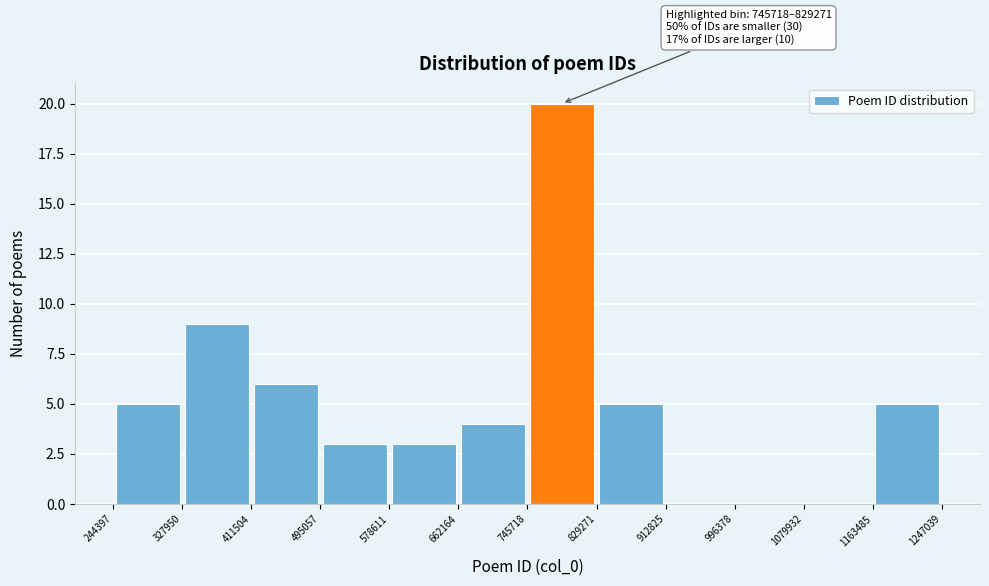

Over which range of the x-axis is the bar tallest?

745718 to 829271